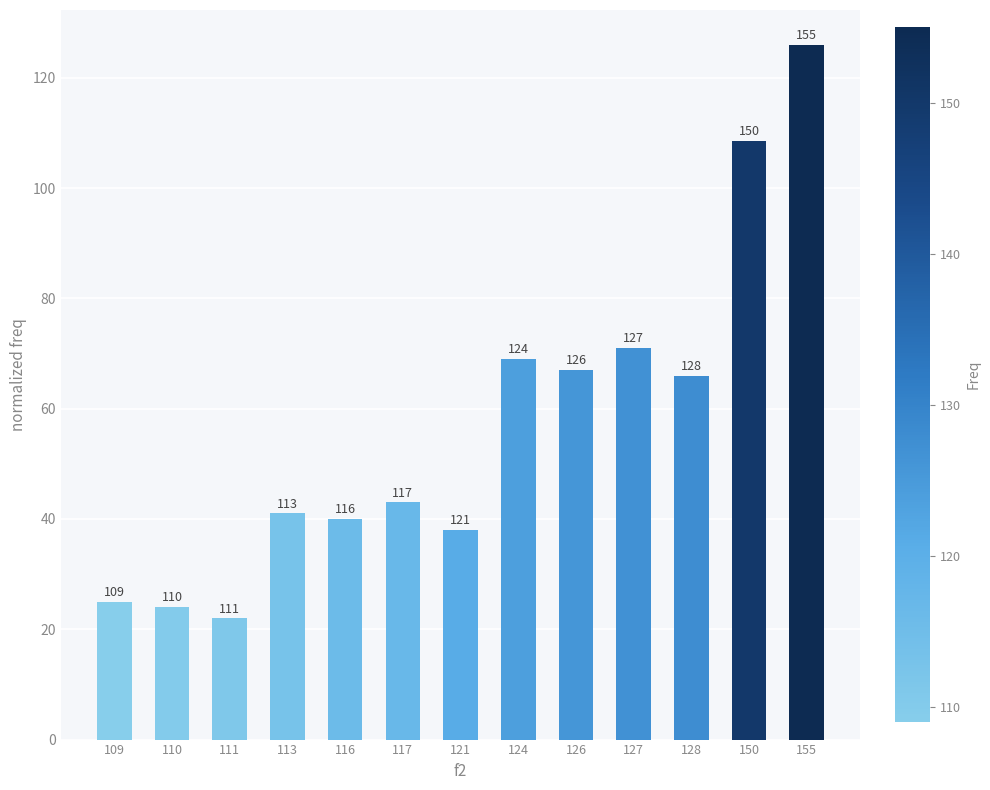

What is the ratio of the value at 126 to the value at 128?

1.0